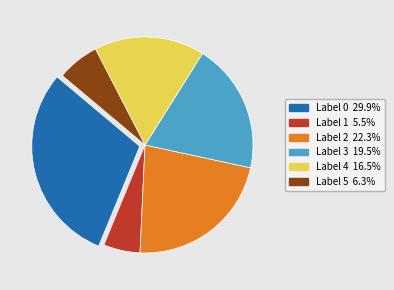

Does any single category account for the majority?

No